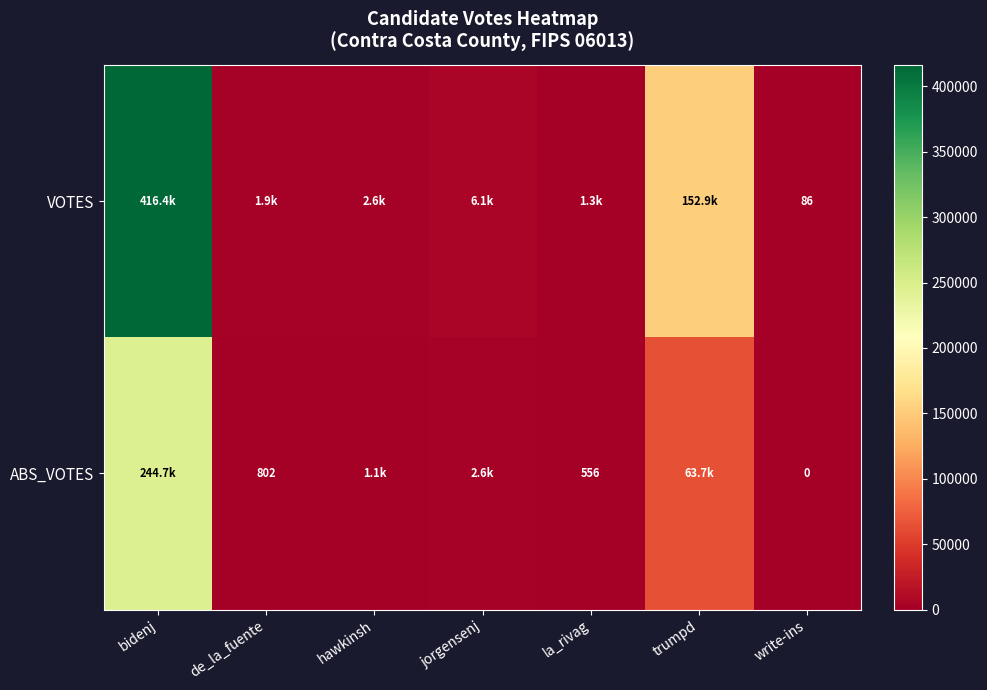

What is the spread (max minus min) of values at write-ins?

86